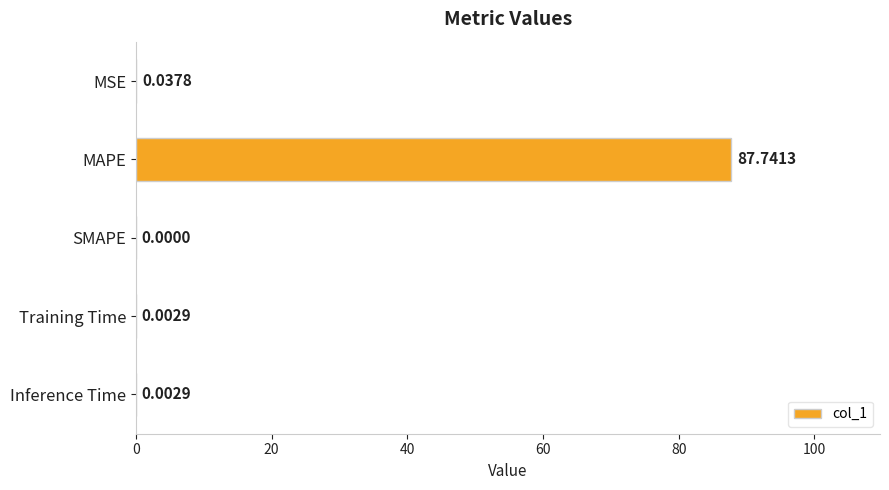

Which has a higher value, MAPE or MSE?

MAPE